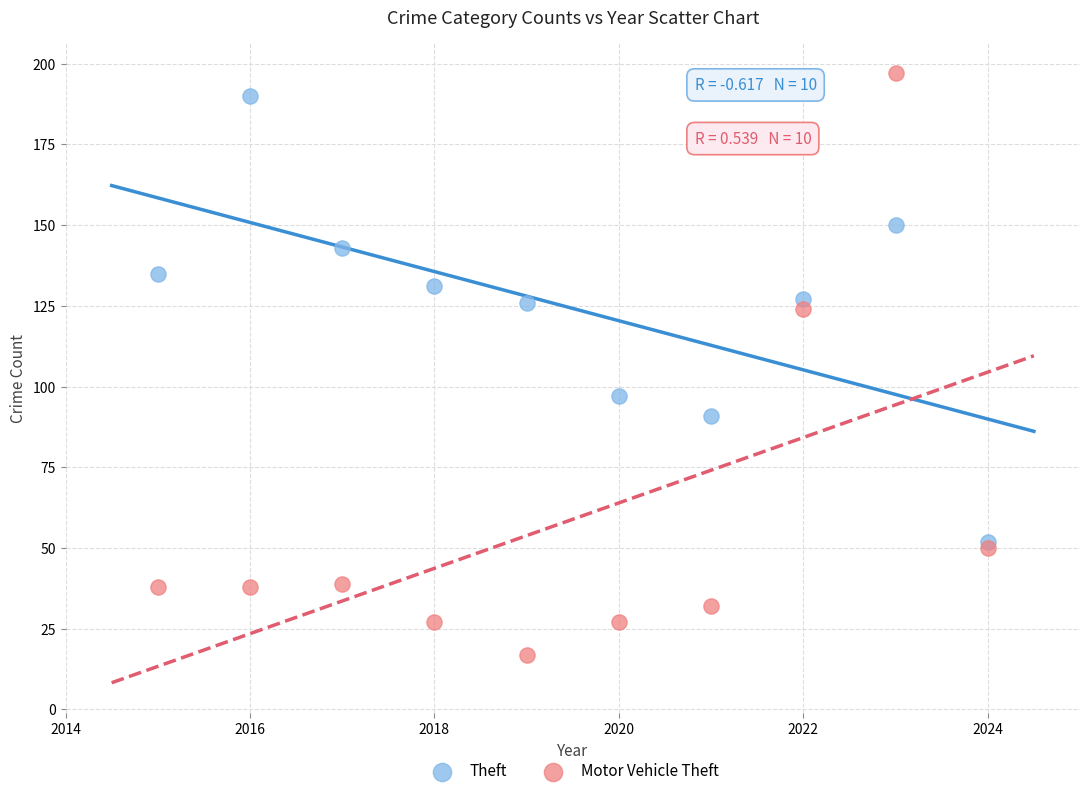

Which series reaches the minimum Y coordinate?

Motor Vehicle Theft